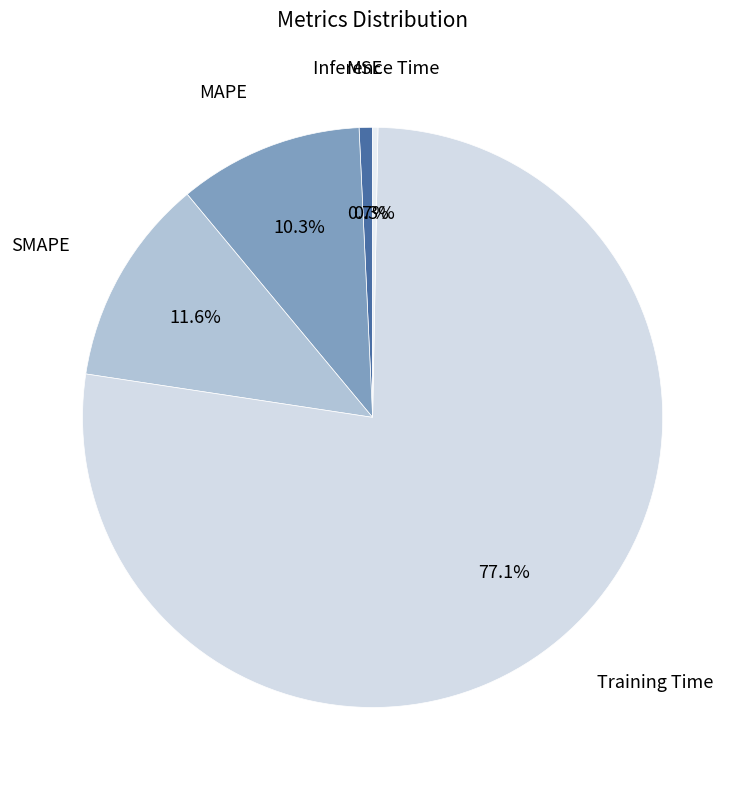

How many slices are in this pie chart?

5